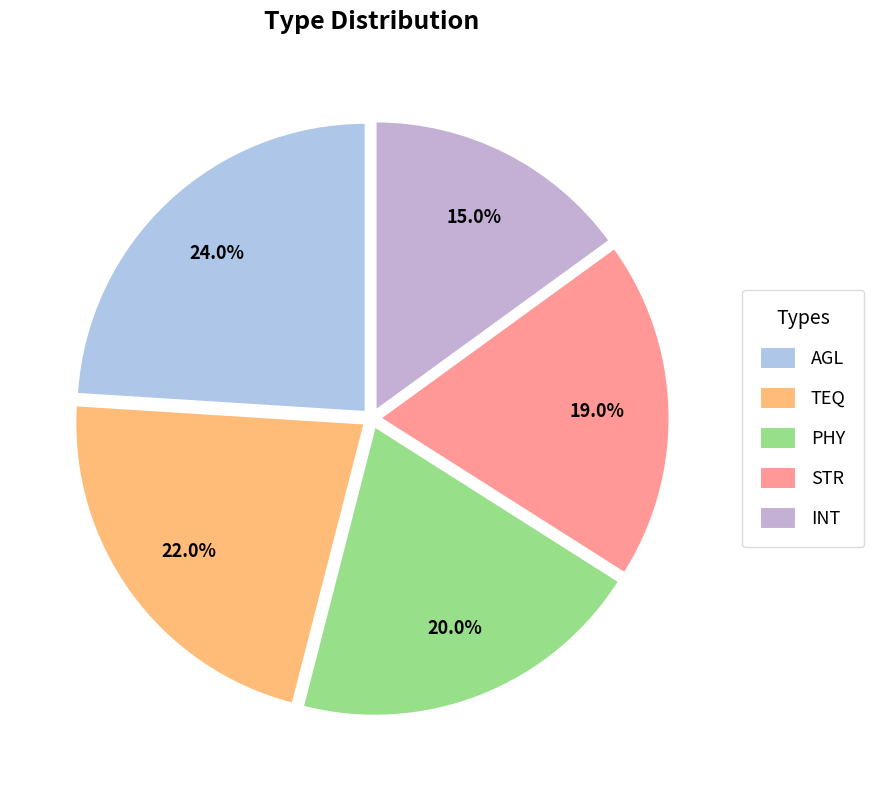

To the nearest percent, what is the difference between the INT and PHY slice percentages?

5%